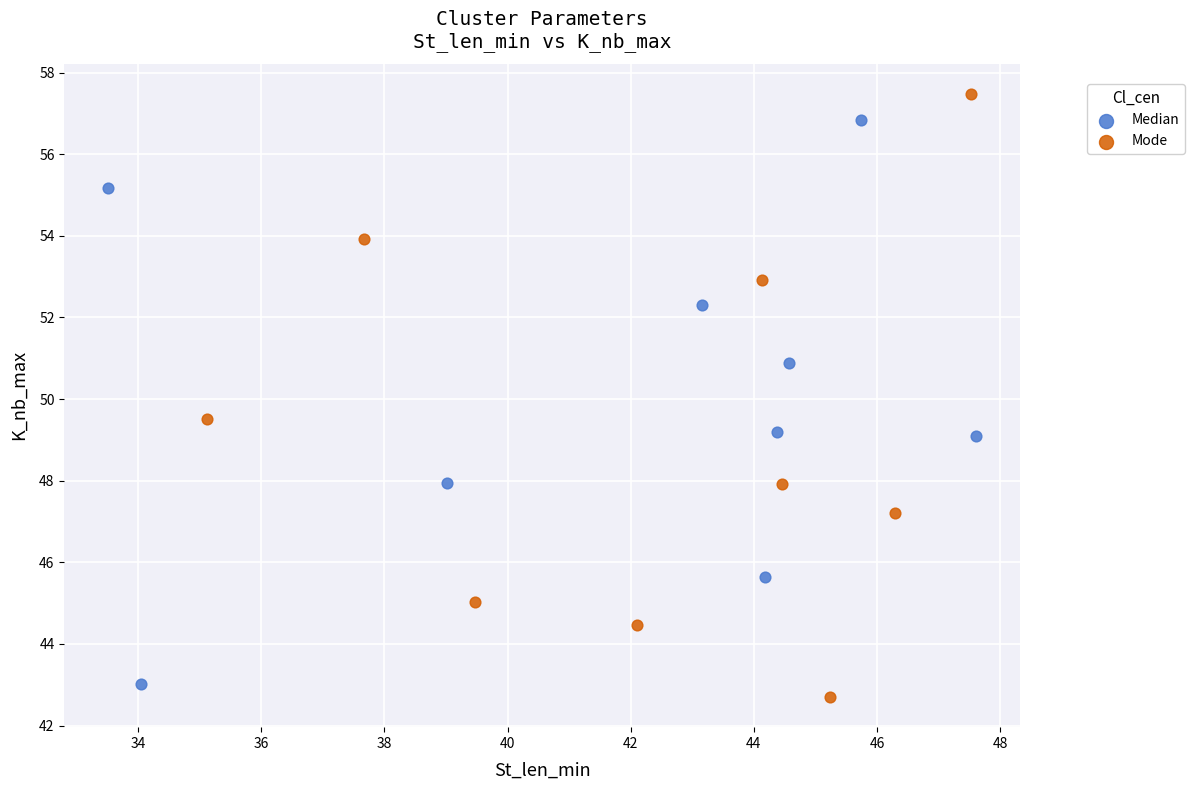

What are all the series names shown in the legend?

Median, Mode